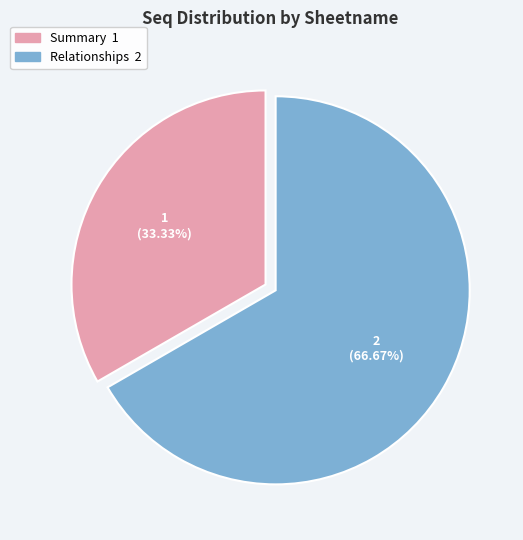

Between Relationships and Summary, which is larger?

Relationships